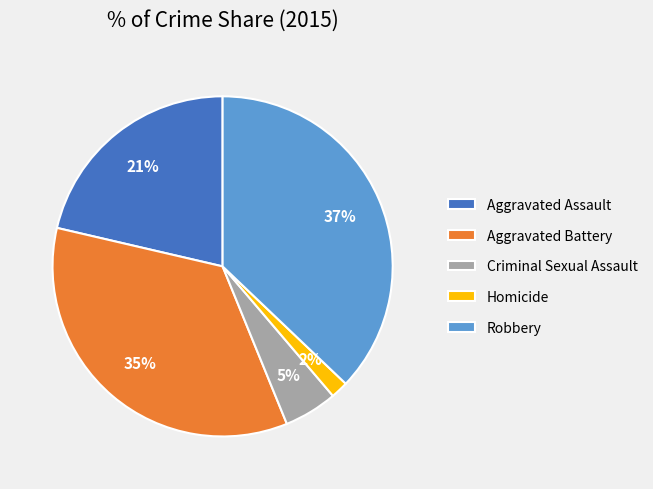

Does Homicide represent more than half of the total?

No